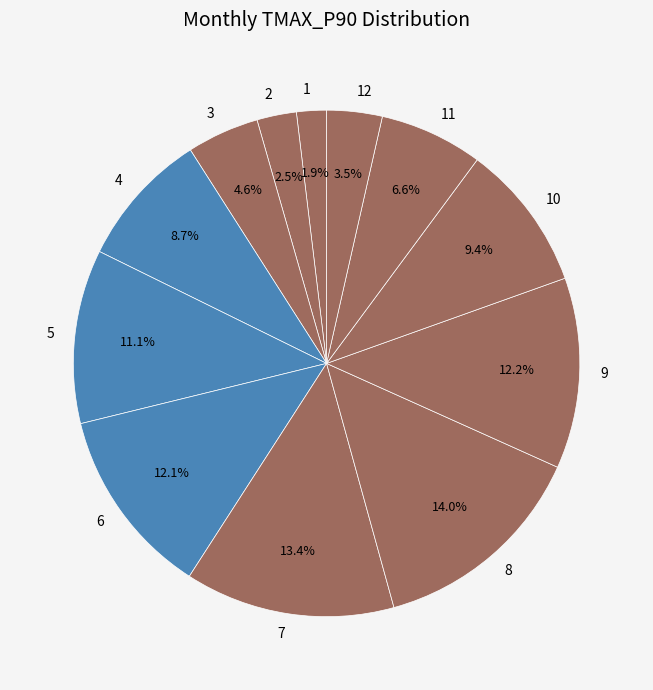

To the nearest percent, what is the average slice percentage?

8%